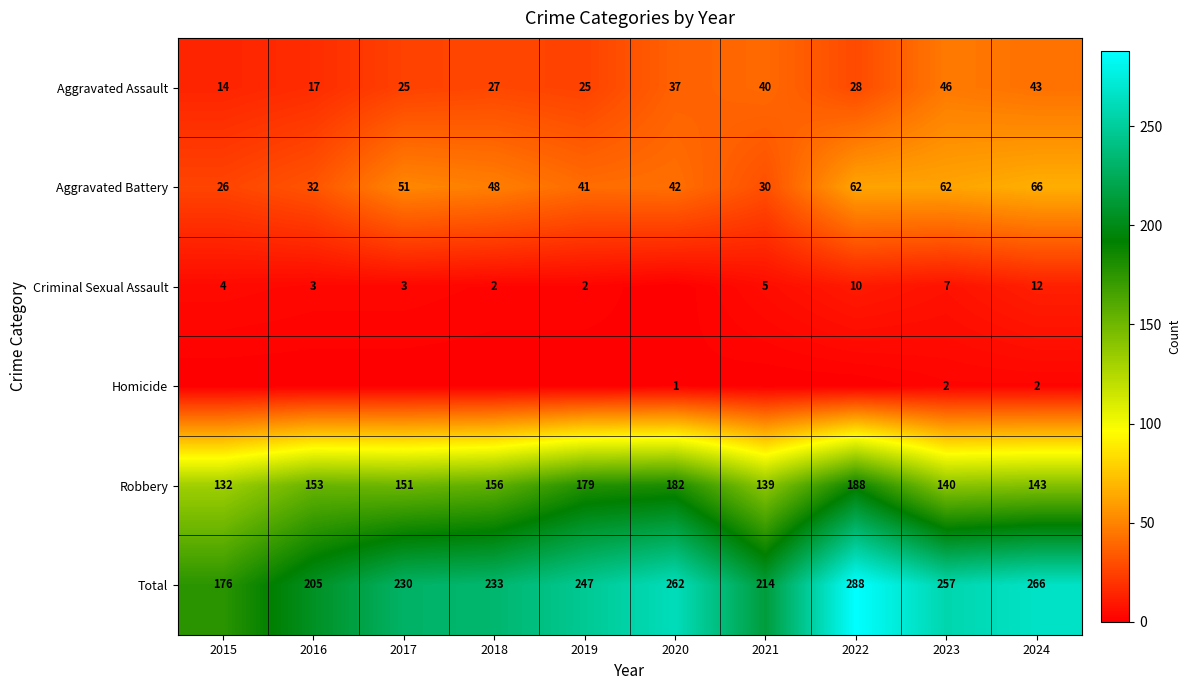

Is it true that Total equals 230 at 2017?

True